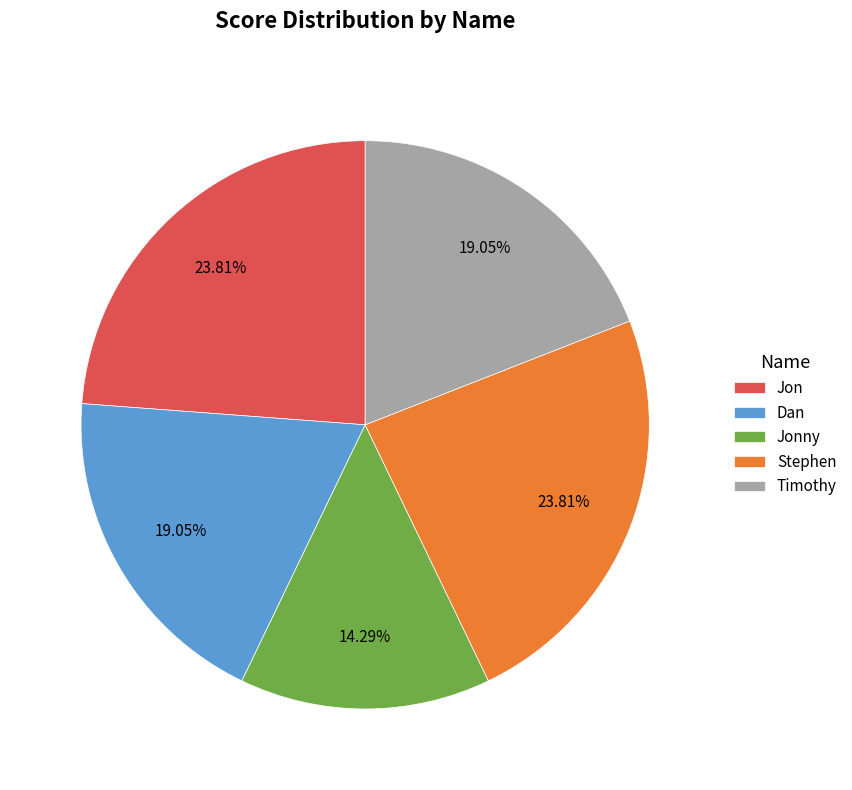

To the nearest percent, what is the difference between the Jon and Timothy slice percentages?

5%